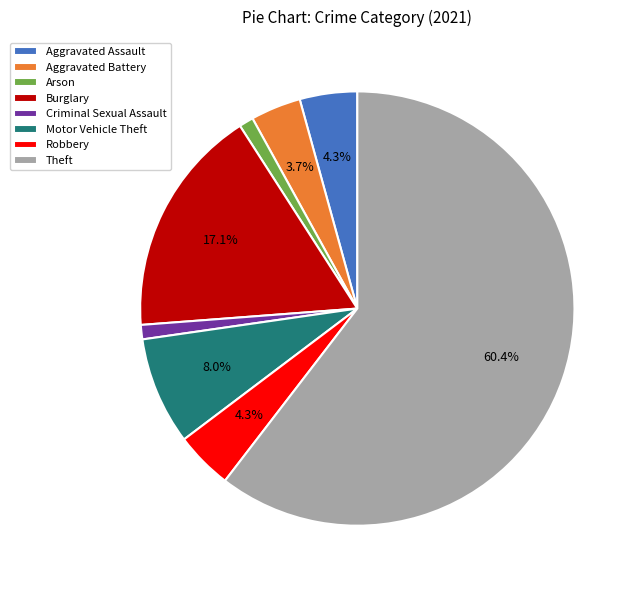

Approximately how many times larger is the value at Arson compared to Criminal Sexual Assault?

1.0